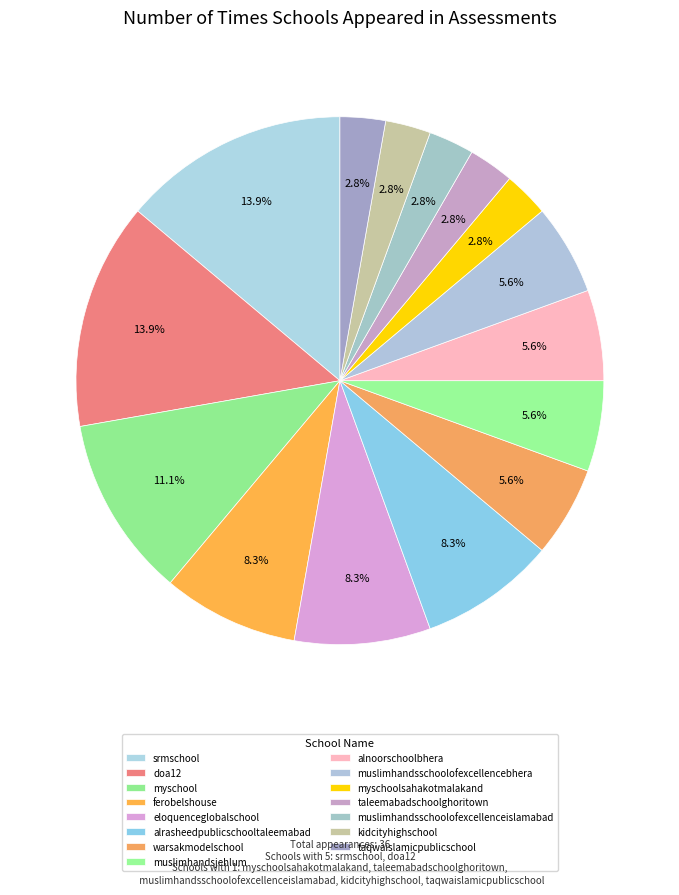

Count the number of slices in the pie.

15